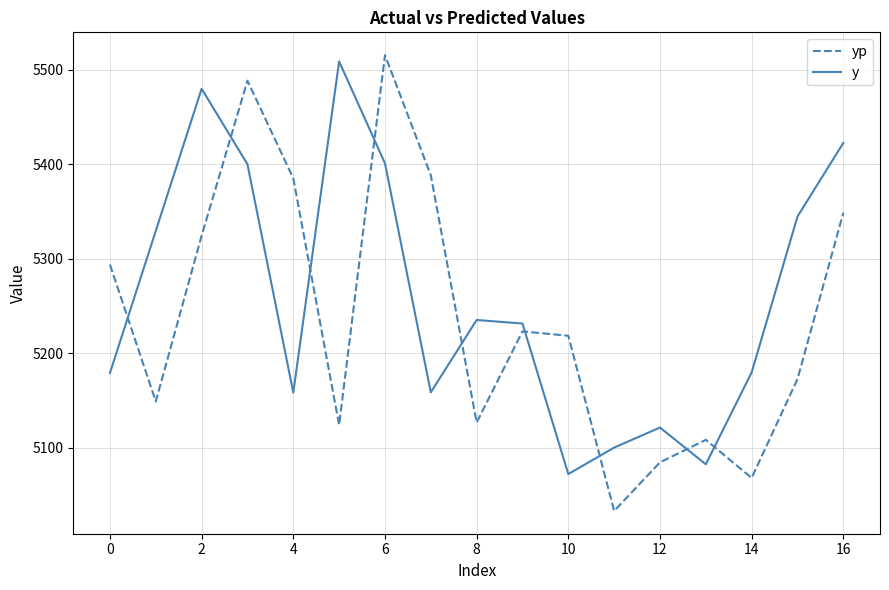

How many intersections are there between yp and y?

9